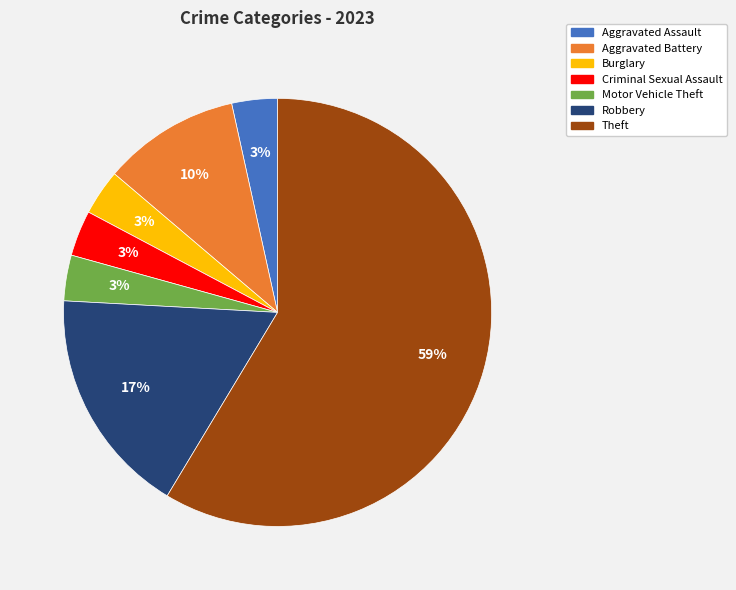

Which slice represents more than half of the pie?

Theft